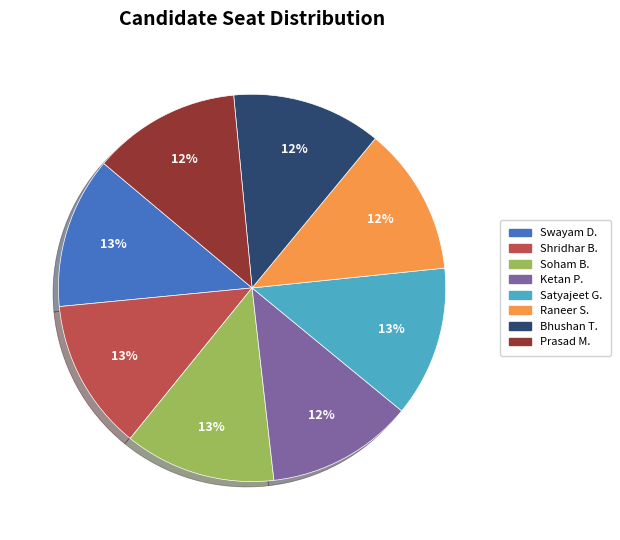

Is there any slice that represents more than half of the pie?

No